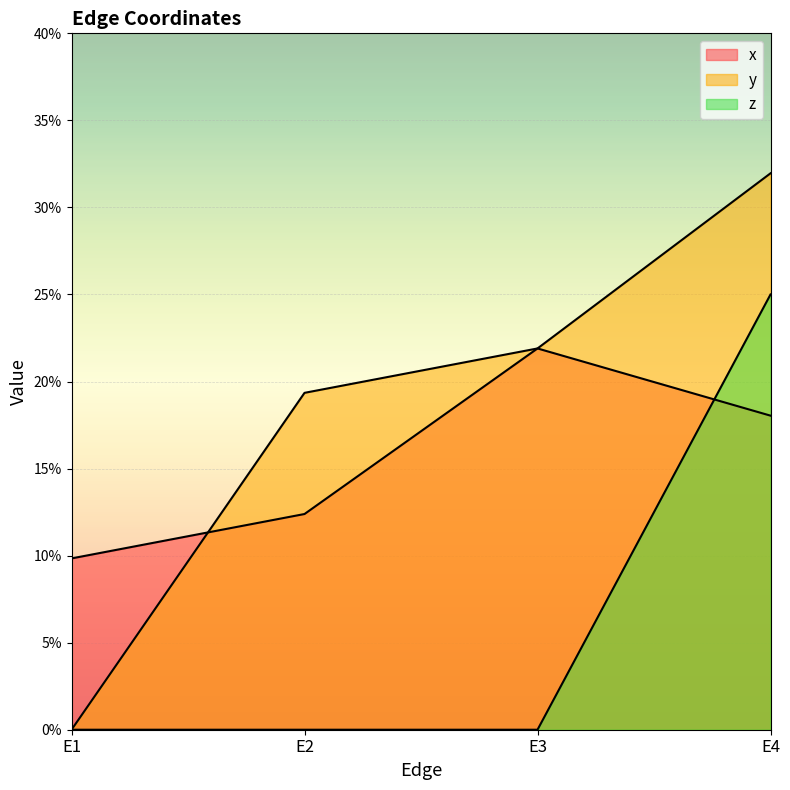

List the series in order of their overall mean, highest first.

y, x, z